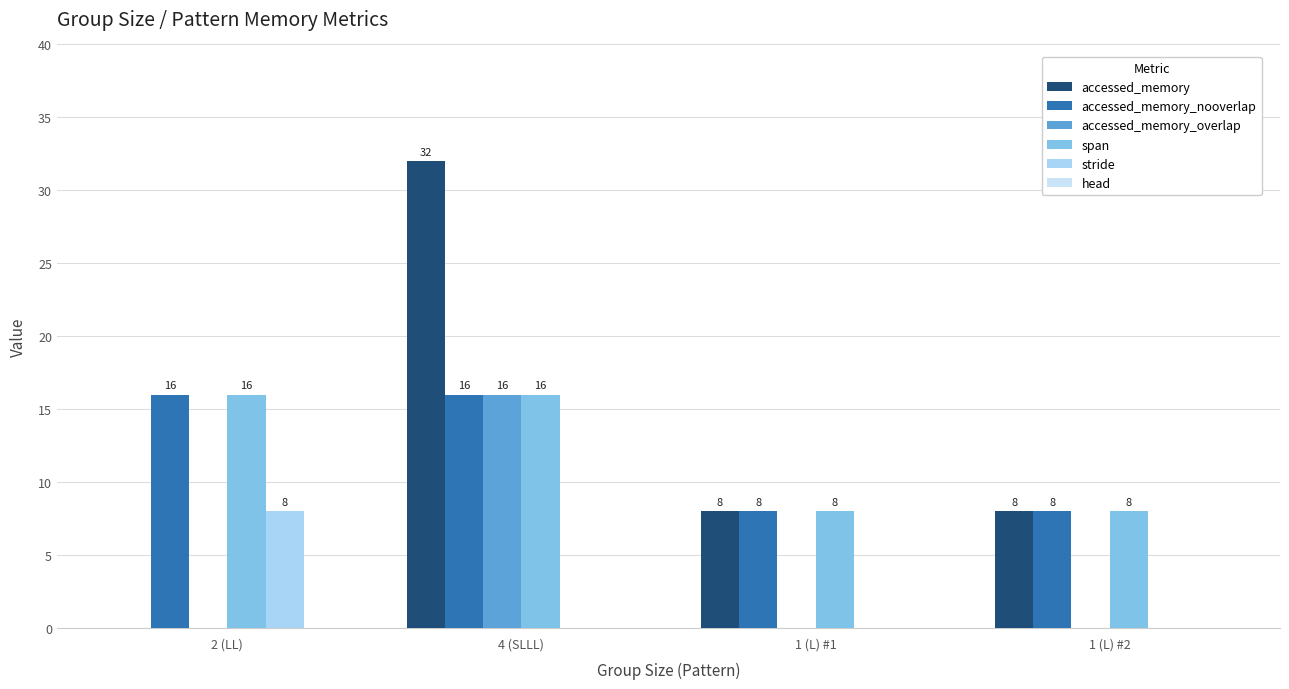

Is the value of span at 1 (L) #2 greater than the value of accessed_memory_overlap at 4 (SLLL)?

No